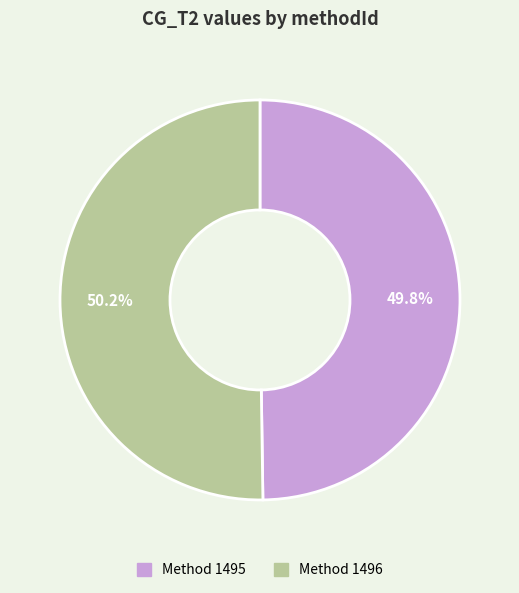

What is the largest slice in the pie chart?

1496